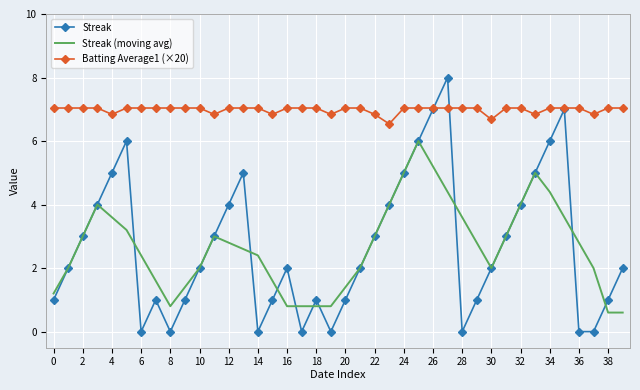

What is the maximum value for Batting Average1 (×20)?

7.0